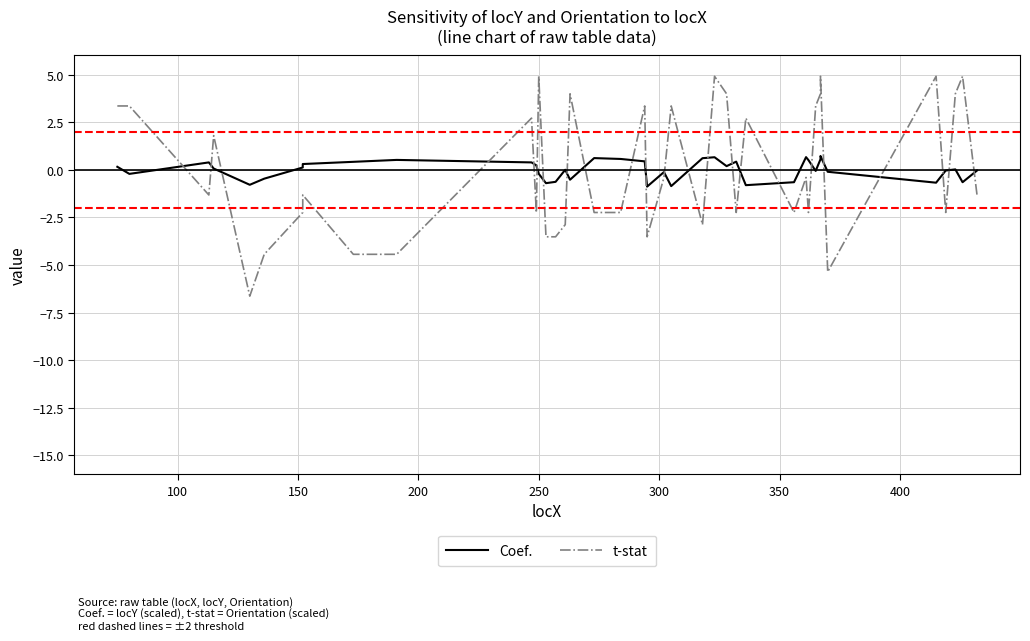

How many lines are shown in the chart?

2